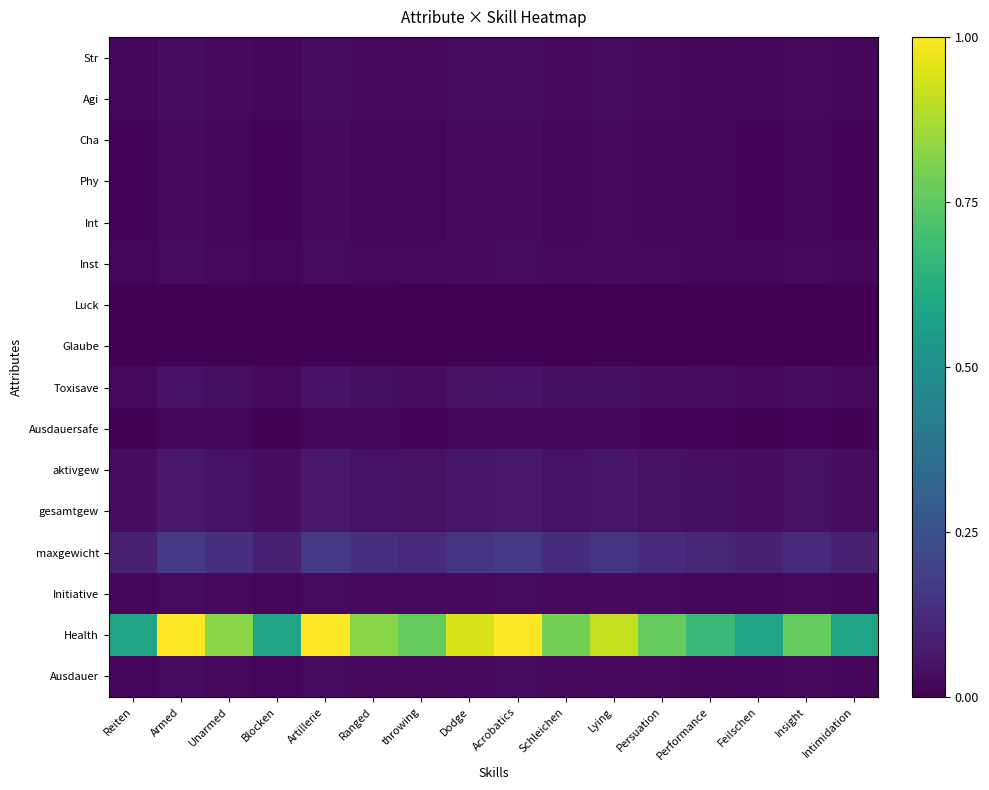

Which series has the widest spread of values?

Health